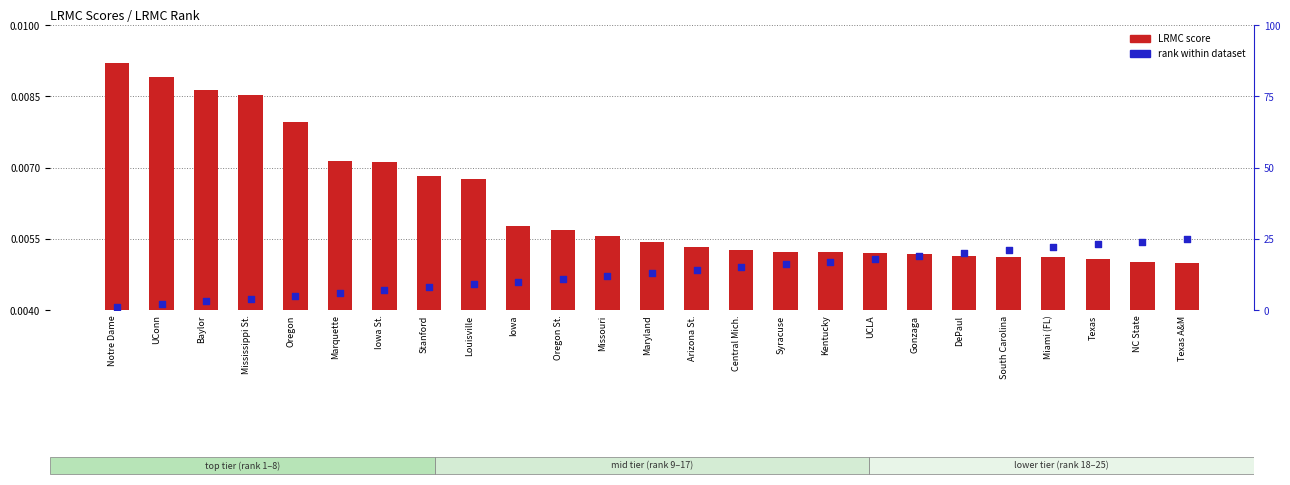

Which series has the largest total across all categories?

rank within dataset